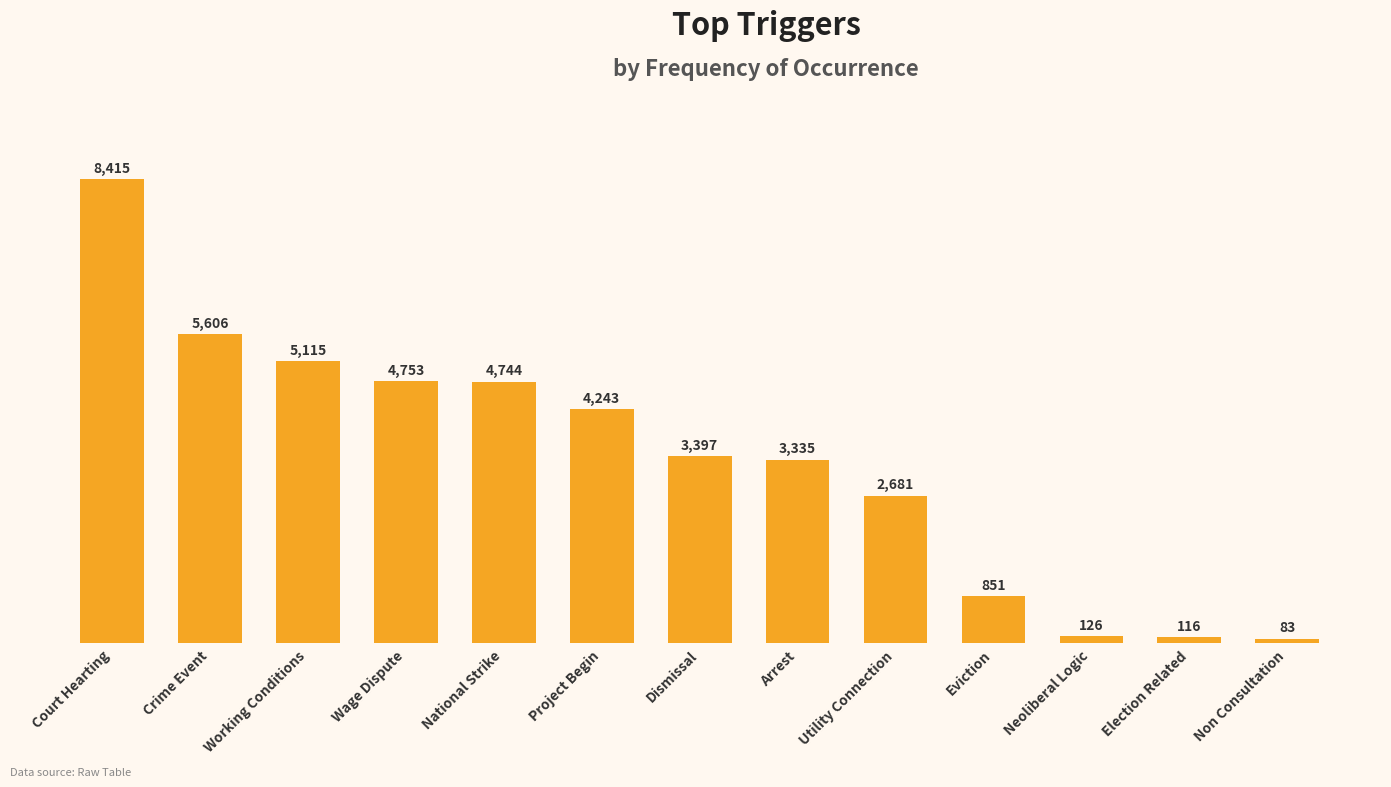

Rank the categories by value from highest to lowest.

Court Hearting, Crime Event, Working Conditions, Wage Dispute, National Strike, Project Begin, Dismissal, Arrest, Utility Connection, Eviction, Neoliberal Logic, Election Related, Non Consultation